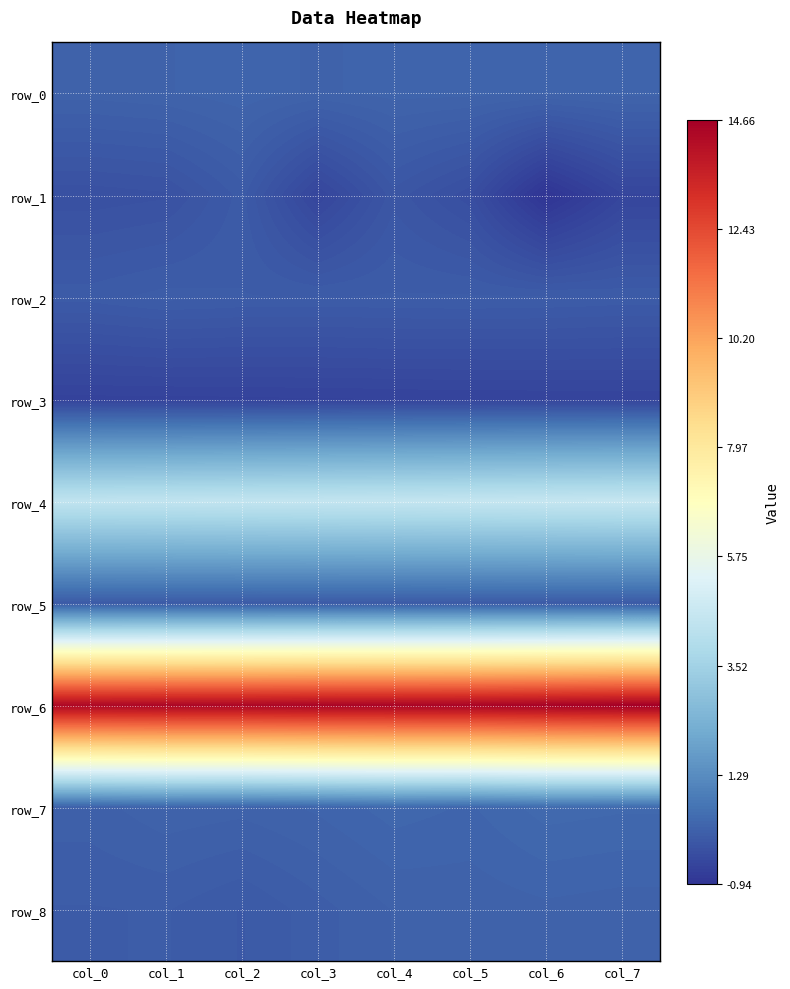

True or false: row_3 has a value of -0.6 at col_2.

True